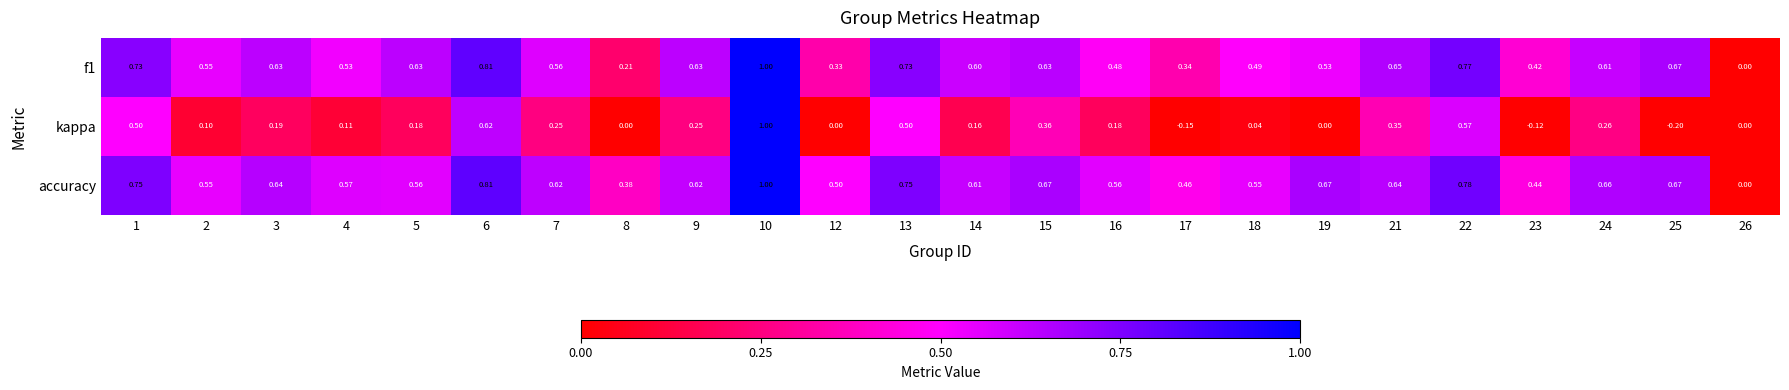

Which series has the widest spread of values?

kappa